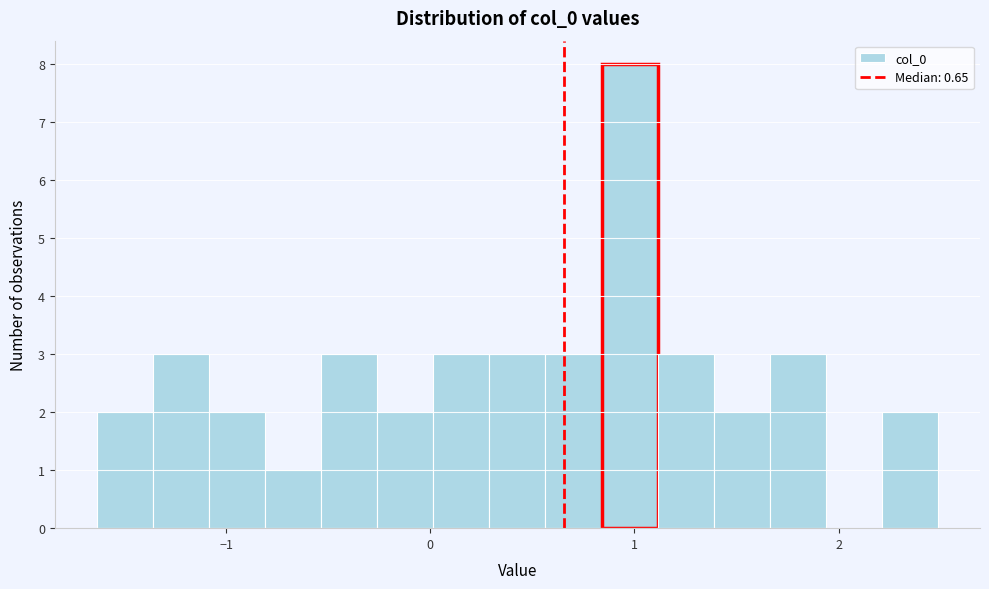

Around what value on the x-axis is the tallest bar? Give the approximate position of its centre, as read against the axis.

1.0